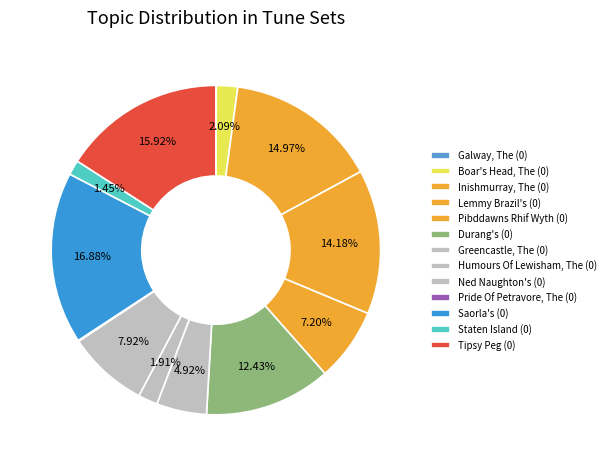

What is the largest slice in the pie chart?

Saorla's (0)